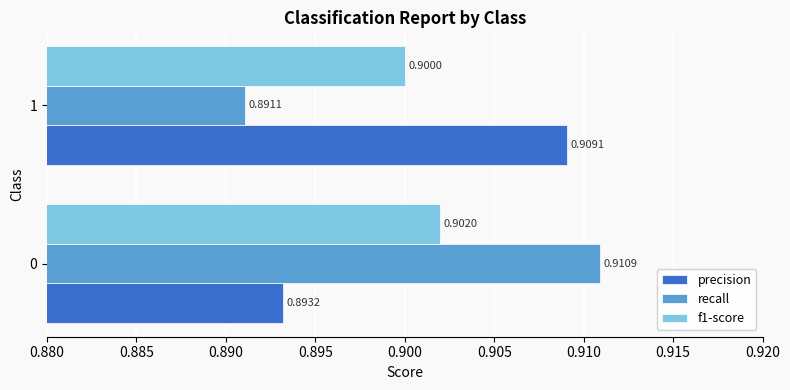

List the labels in order of precision value, largest first.

1, 0